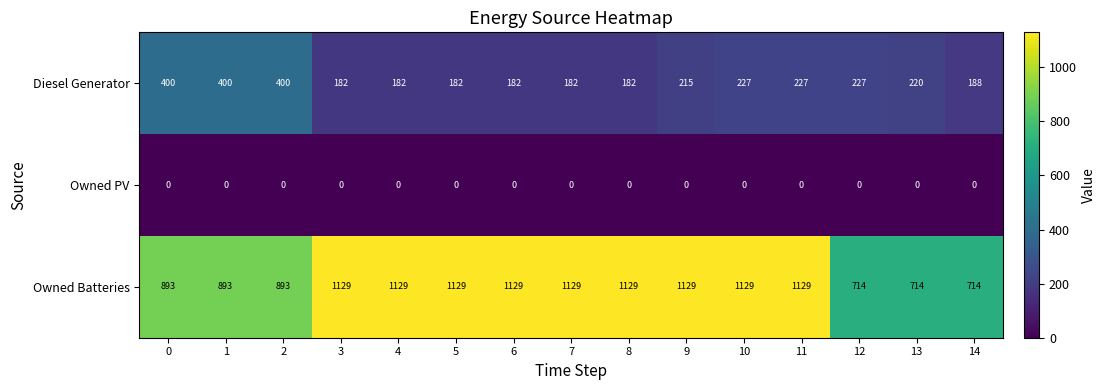

What is the sum of all Owned Batteries values?

14982